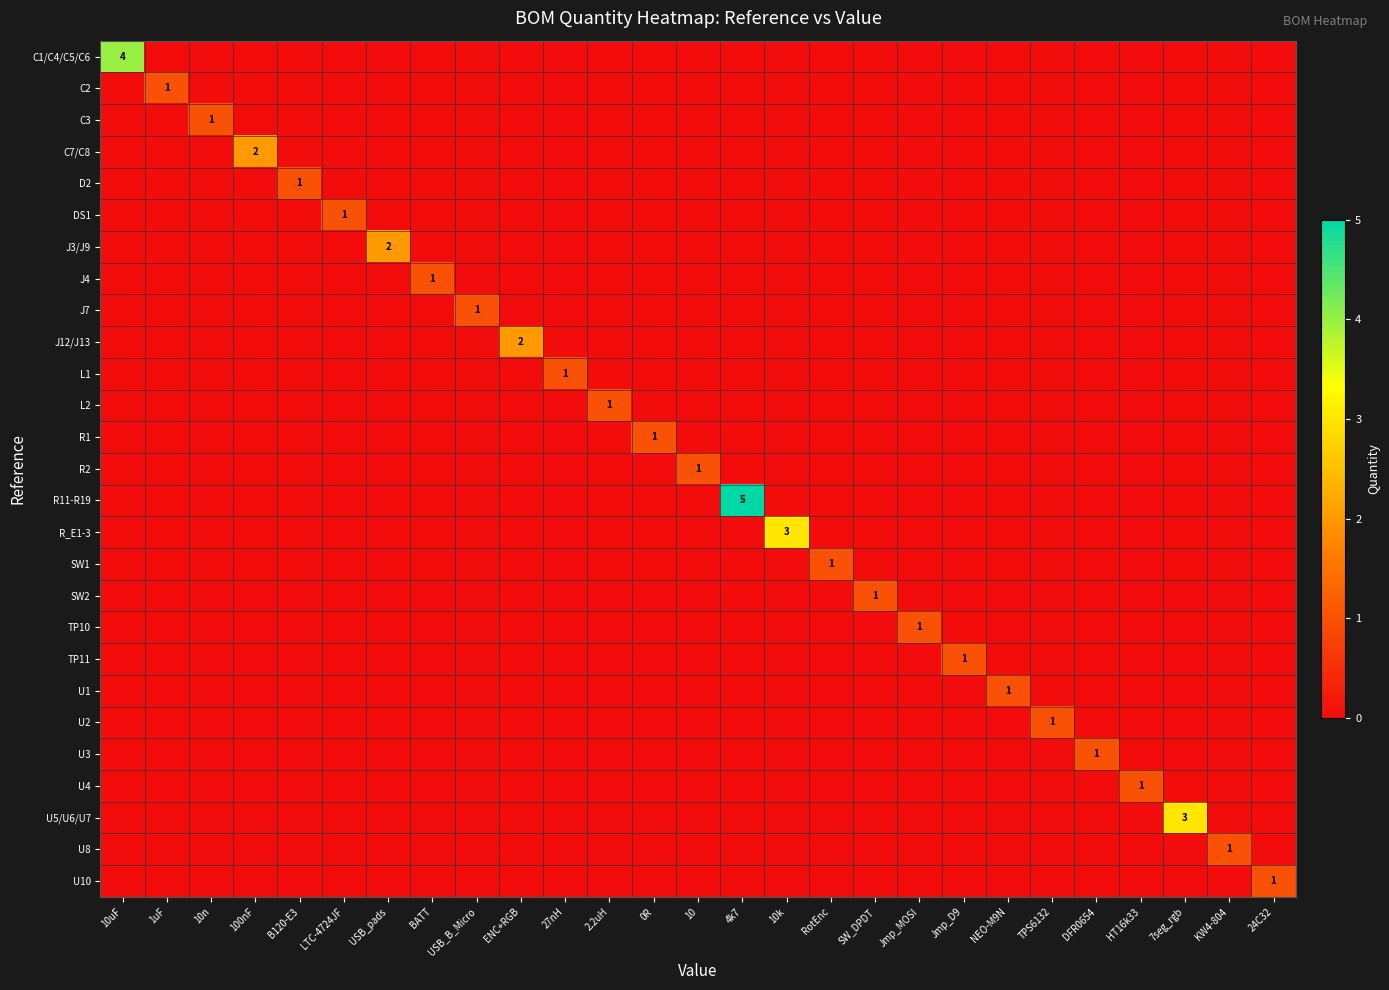

How many data points in R11-R19 are above 0?

1